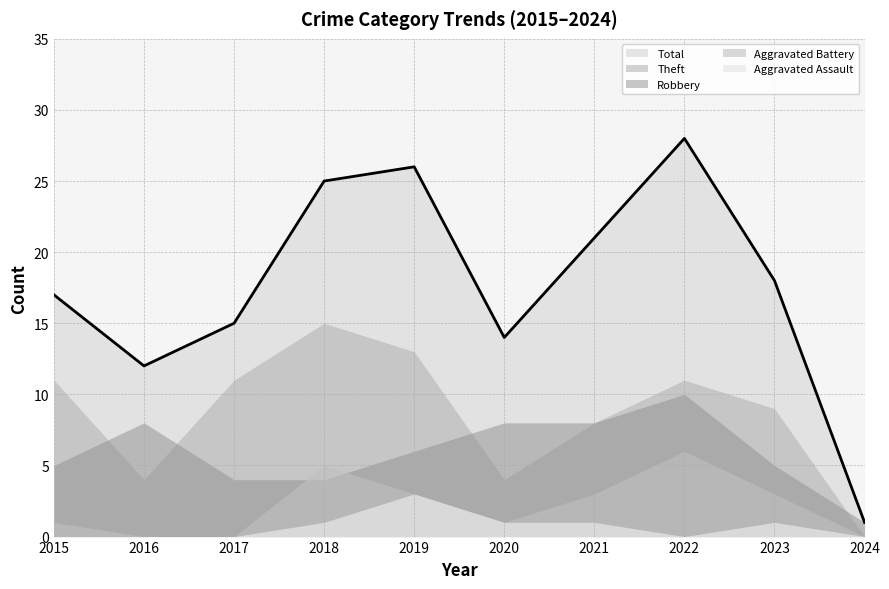

How many Theft values are between 4 and 11?

7